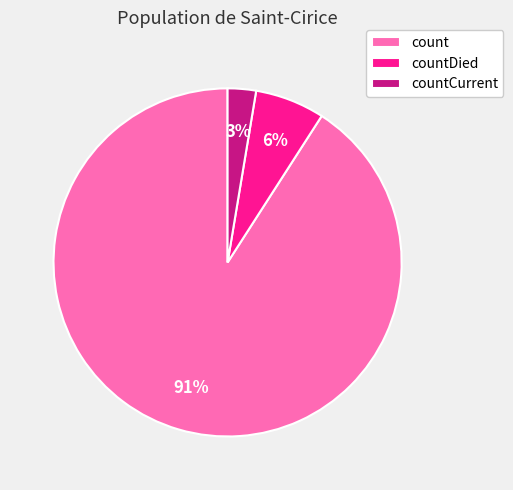

Is there any slice that represents more than half of the pie?

Yes